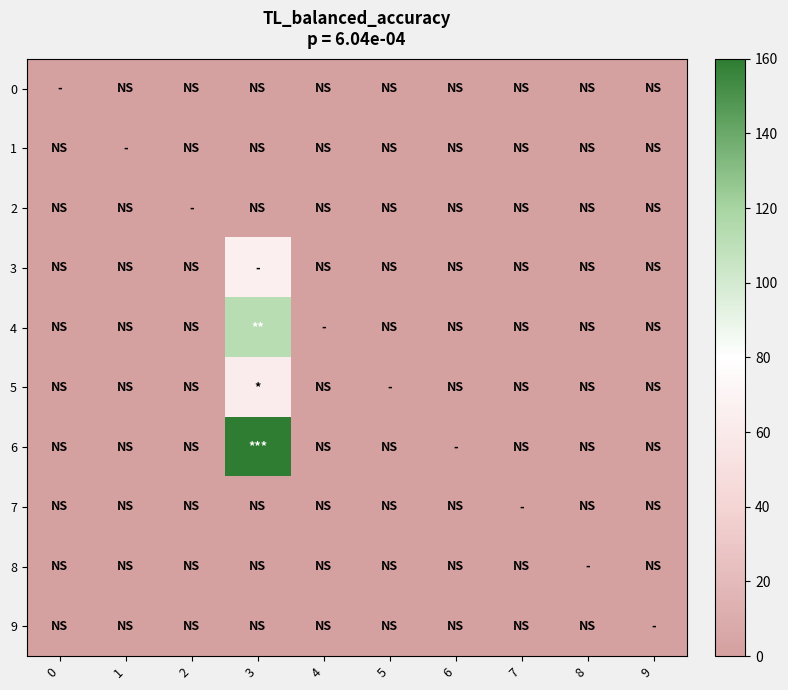

List the series in order of their peak value, highest first.

6, 4, 3, 5, 0, 1, 2, 7, 8, 9